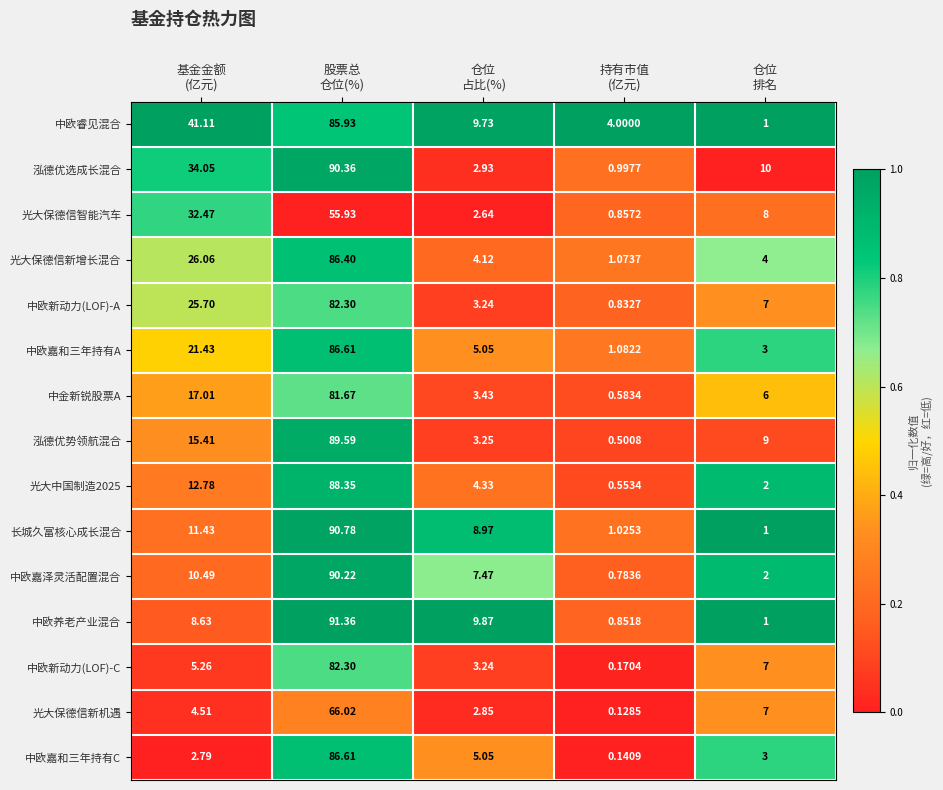

Which series has the largest total across all categories?

中欧睿见混合